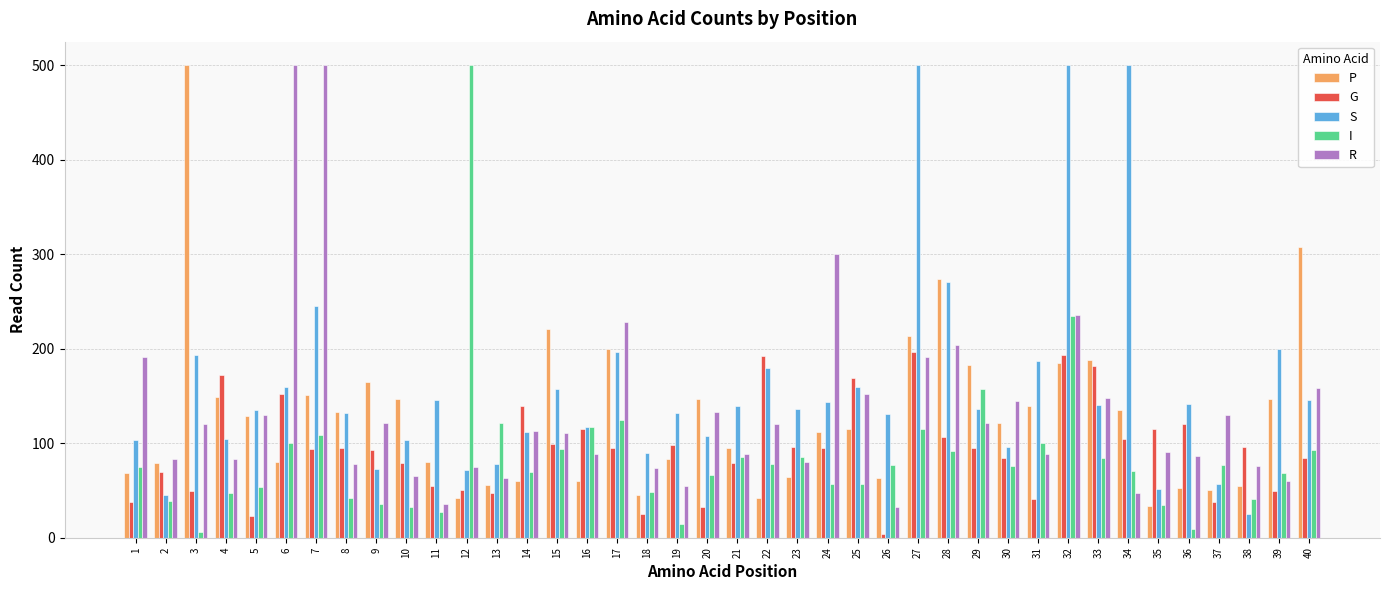

Are the bars grouped side by side (vs. stacked)?

Yes